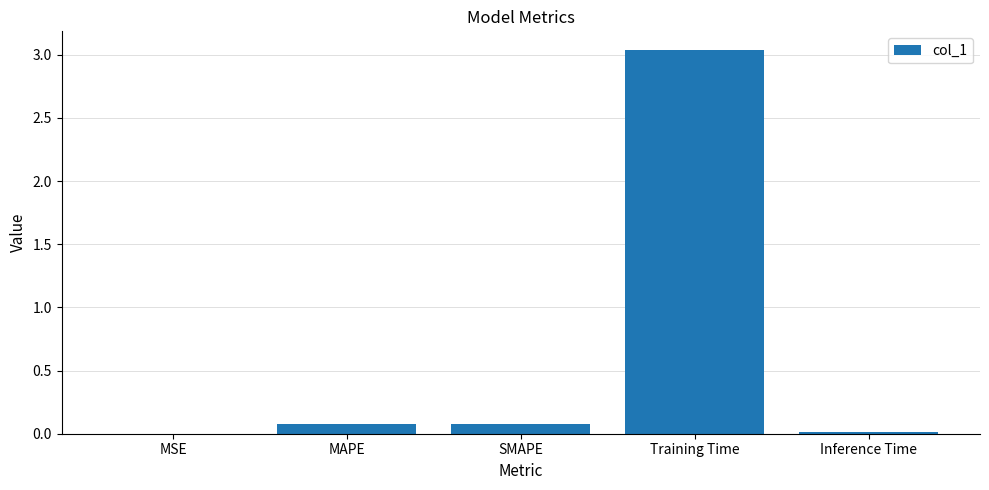

What is the sum of all values?

3.2